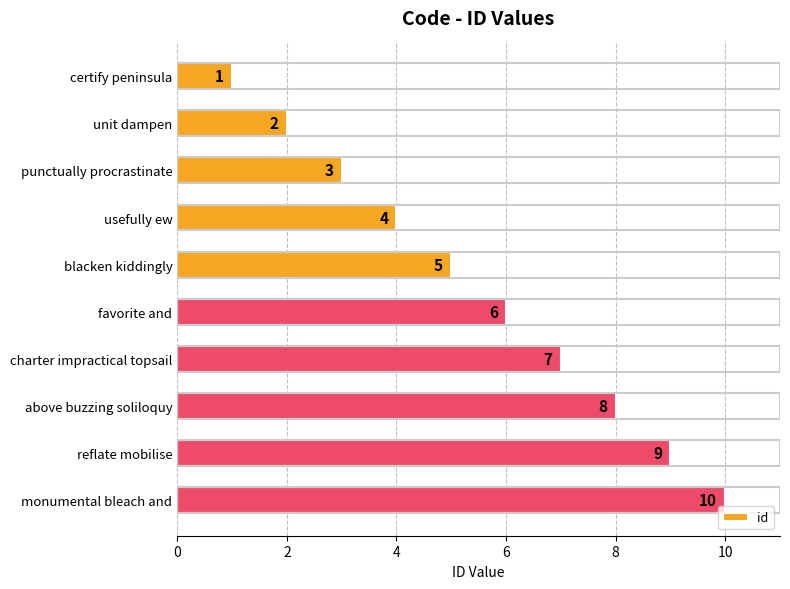

How many values are between 3 and 8?

6